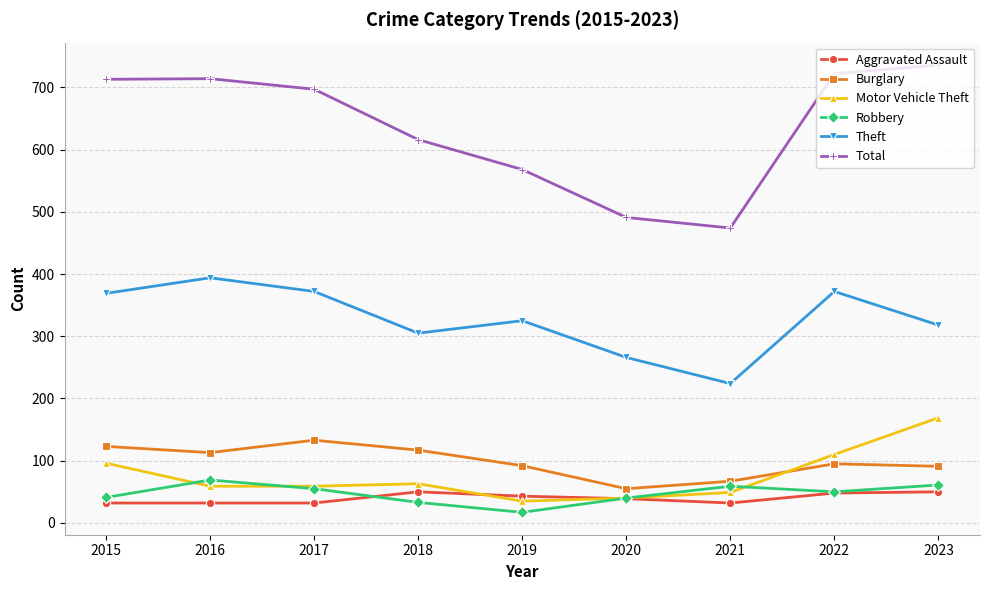

True or false: Burglary and Robbery intersect in this chart.

False